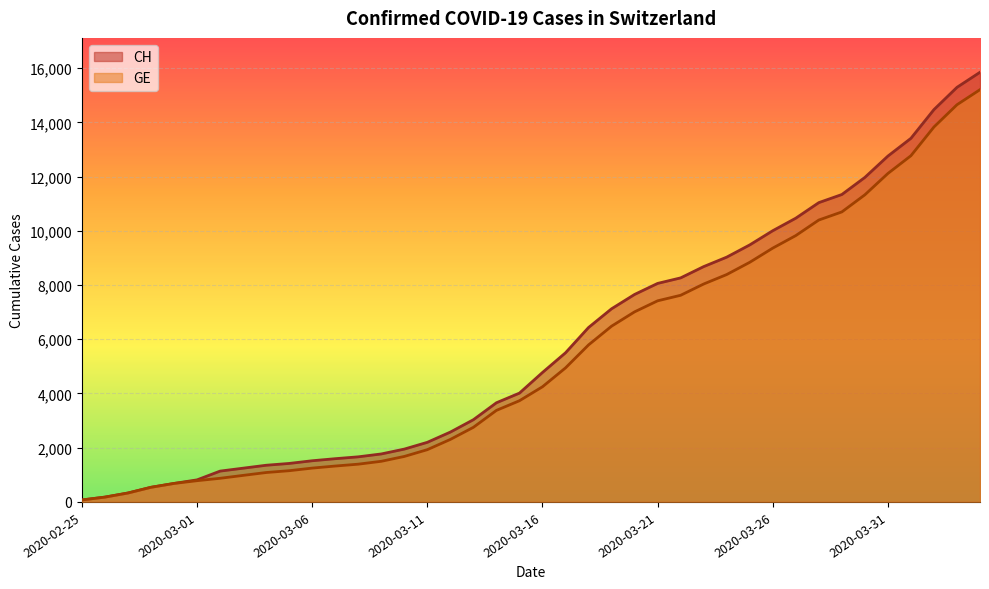

True or false: CH and GE intersect in this chart.

False